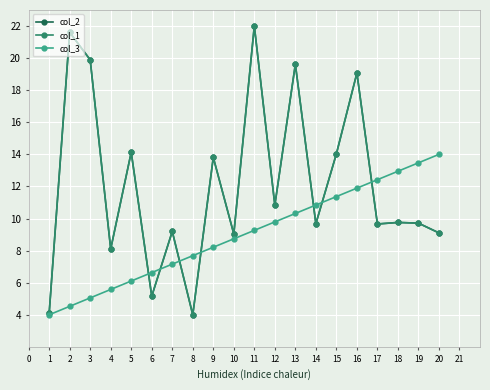

Does the chart have visible grid lines?

Yes